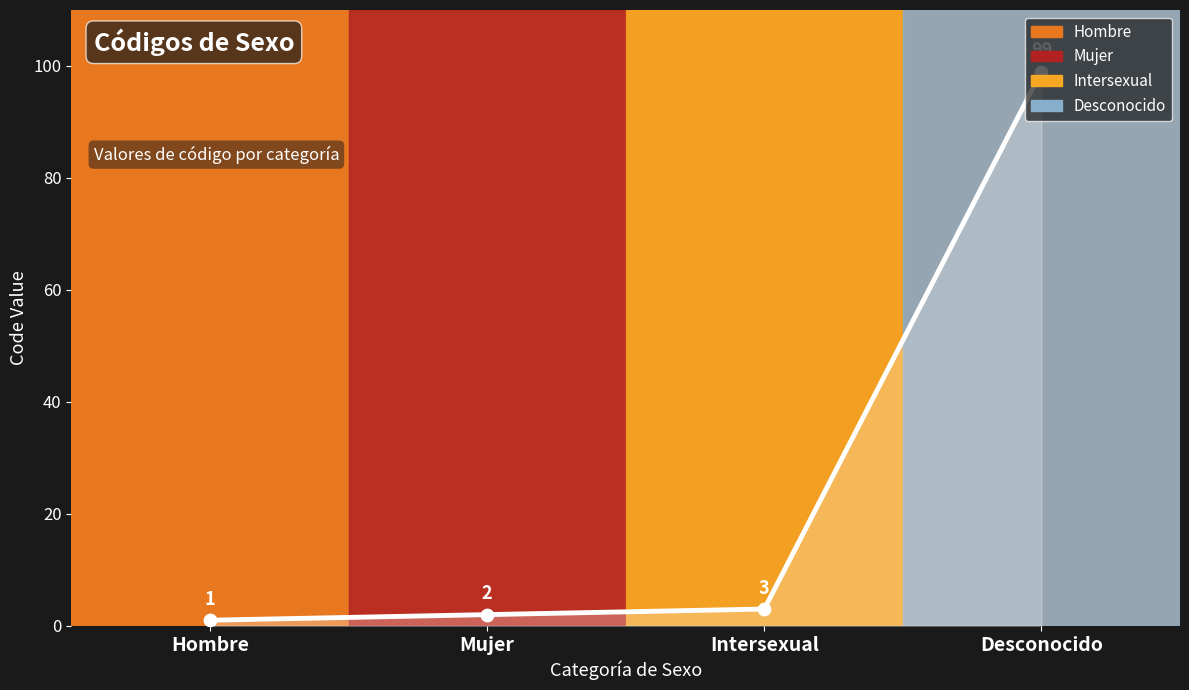

What is the ratio of the value at Desconocido to the value at Intersexual?

33.0